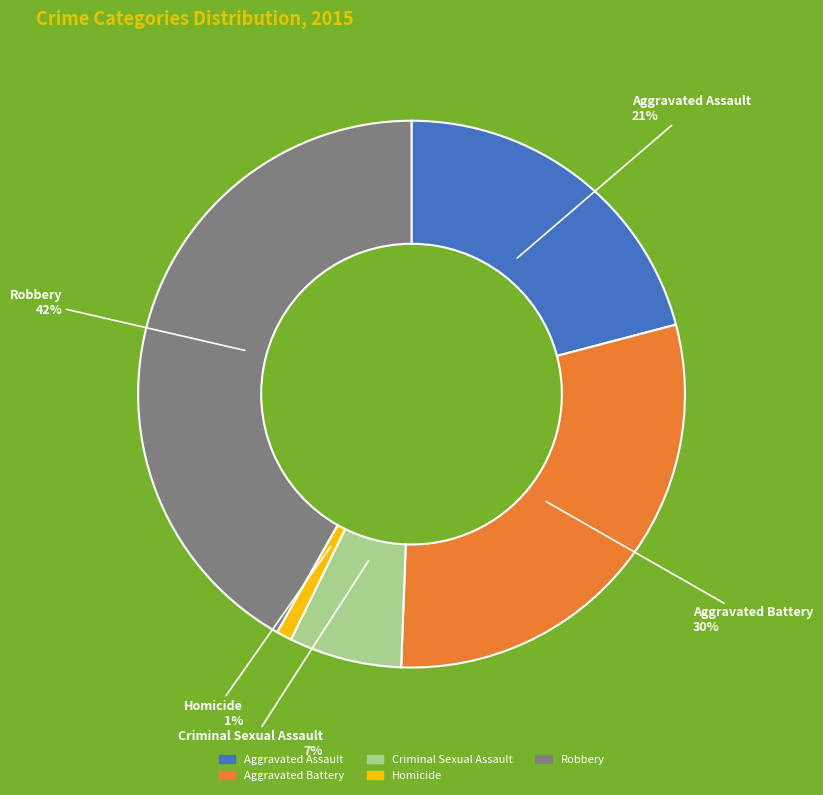

How many segments does this pie chart have?

5